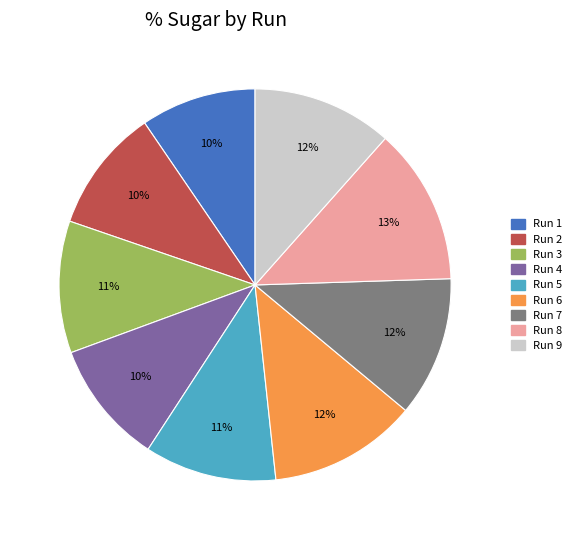

How many slices are in this pie chart?

9